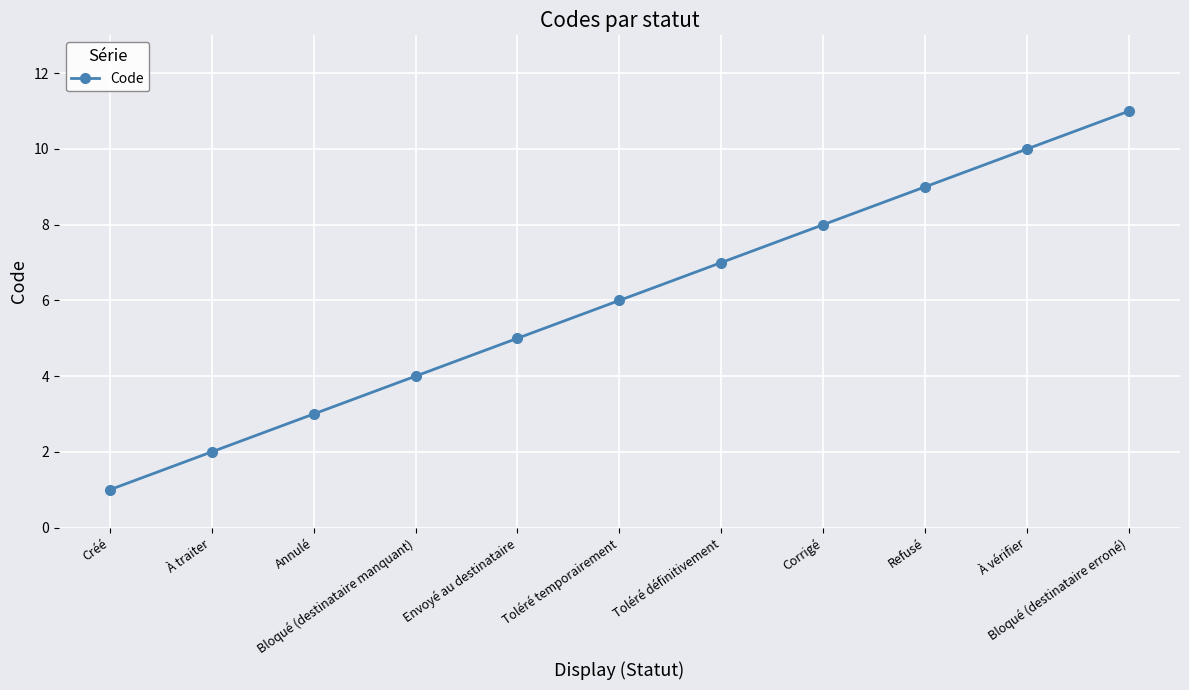

True or false: the data shows 2 at À traiter.

True